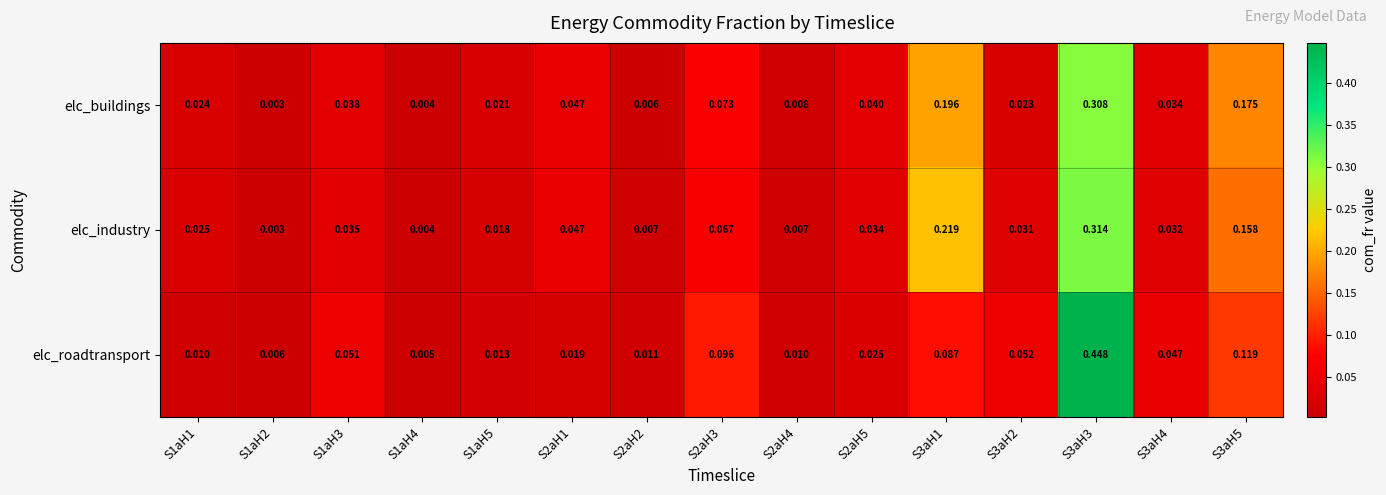

List the series in order of their overall mean, lowest first.

elc_roadtransport, elc_buildings, elc_industry